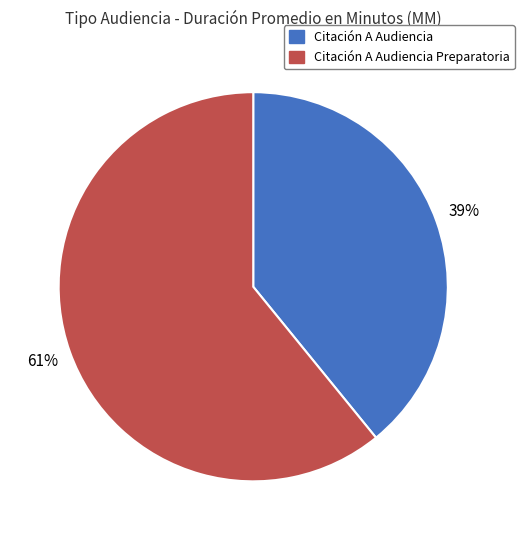

To the nearest percent, what is the average slice percentage?

50%